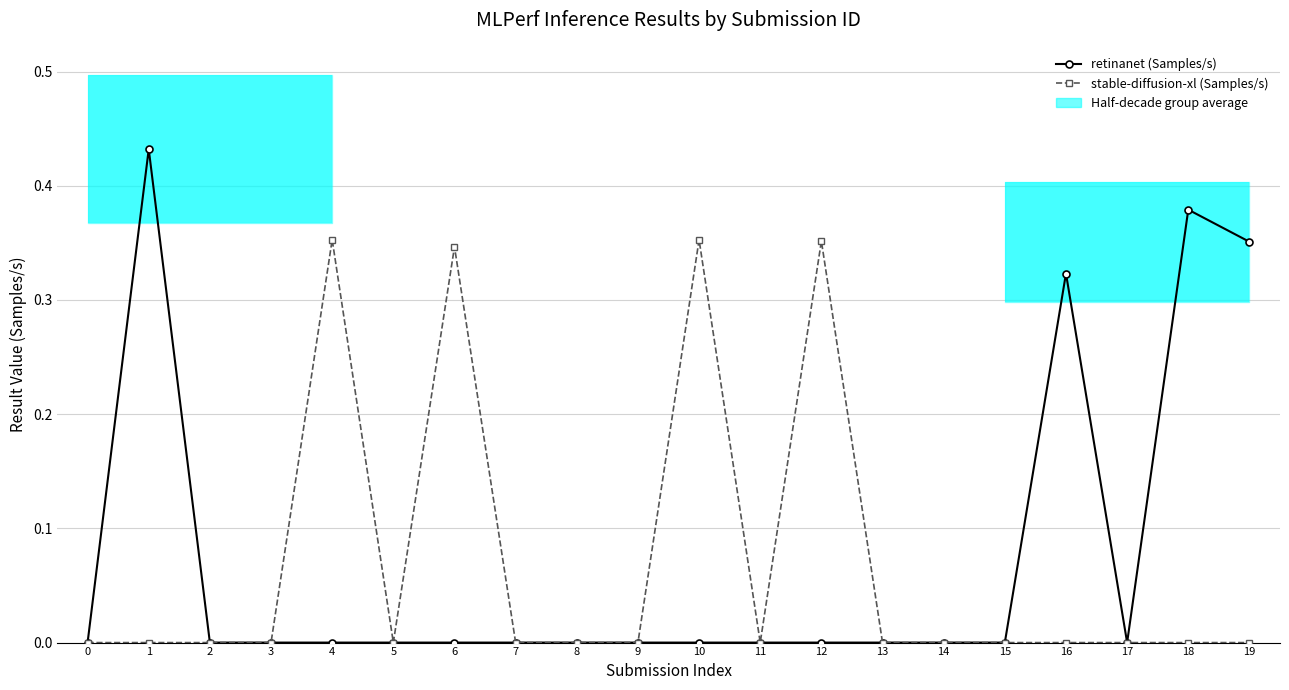

Is the value of stable-diffusion-xl (Samples/s) at 0 greater than the value of retinanet (Samples/s) at 15?

No